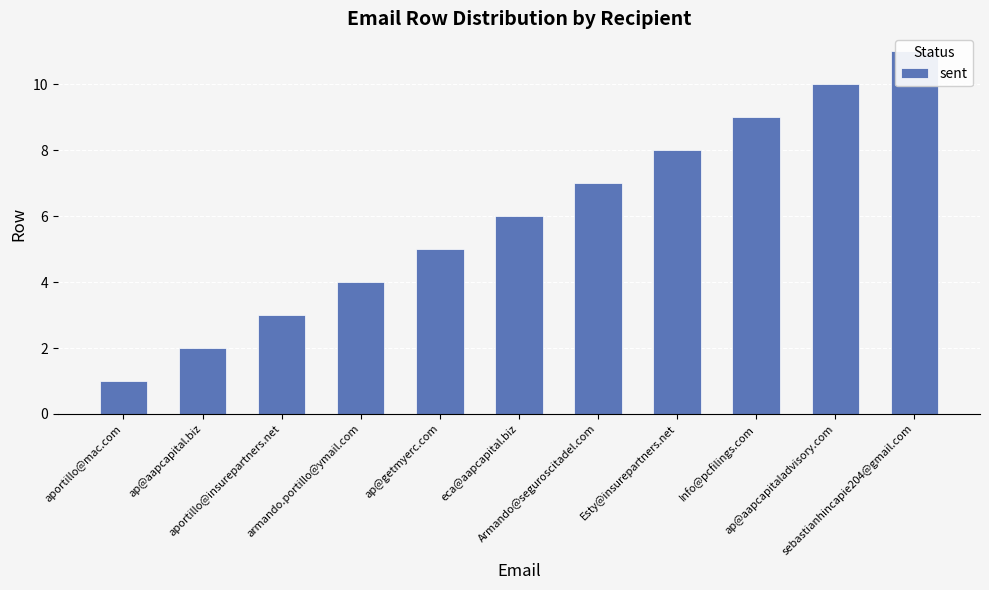

Where does the data first go above 6?

Armando@seguroscitadel.com